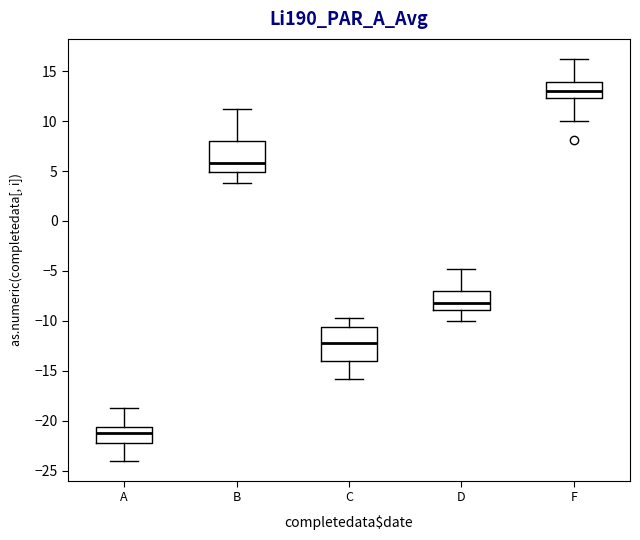

Which box's median line is the highest?

F